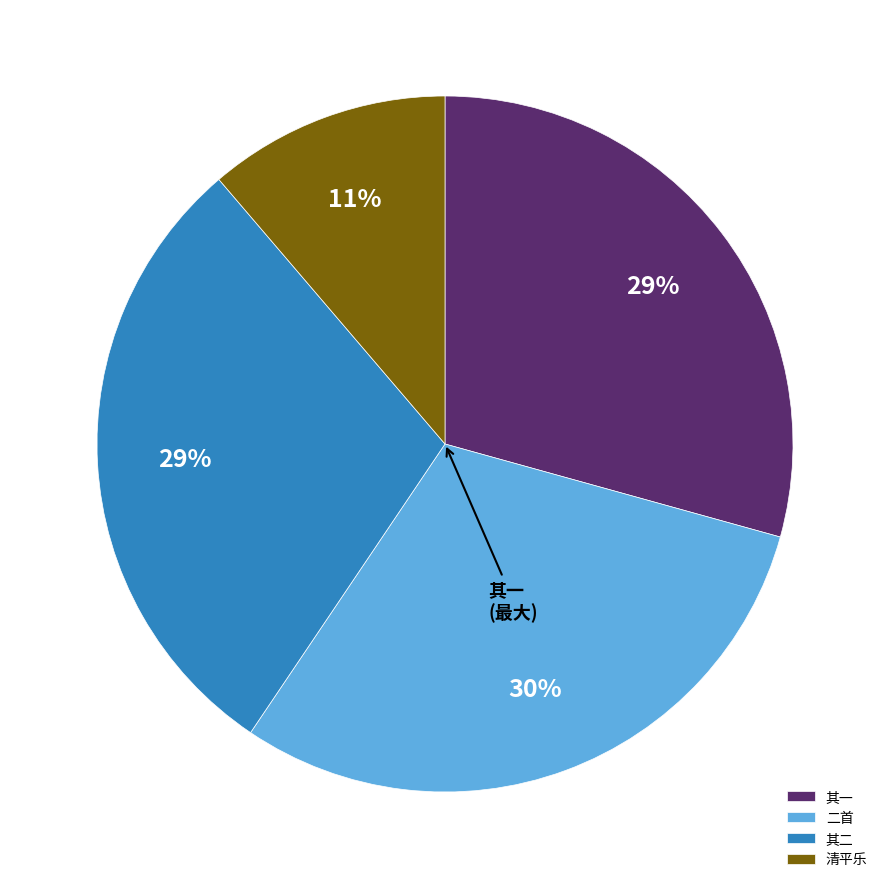

Count the number of slices in the pie.

4